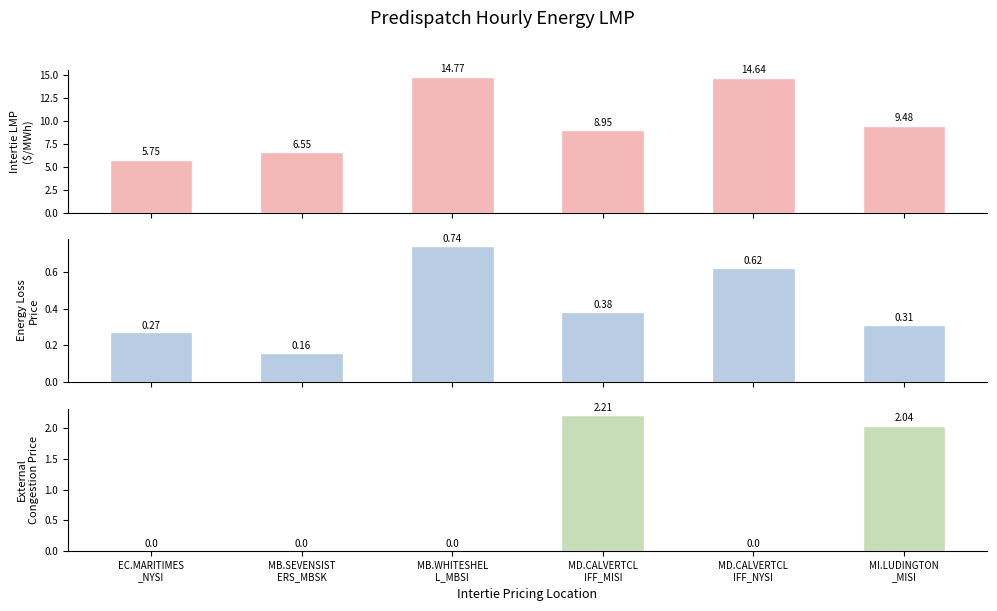

The Intertie LMP series shows 7.8 at MD.CALVERTCL
IFF_NYSI. True or false?

False